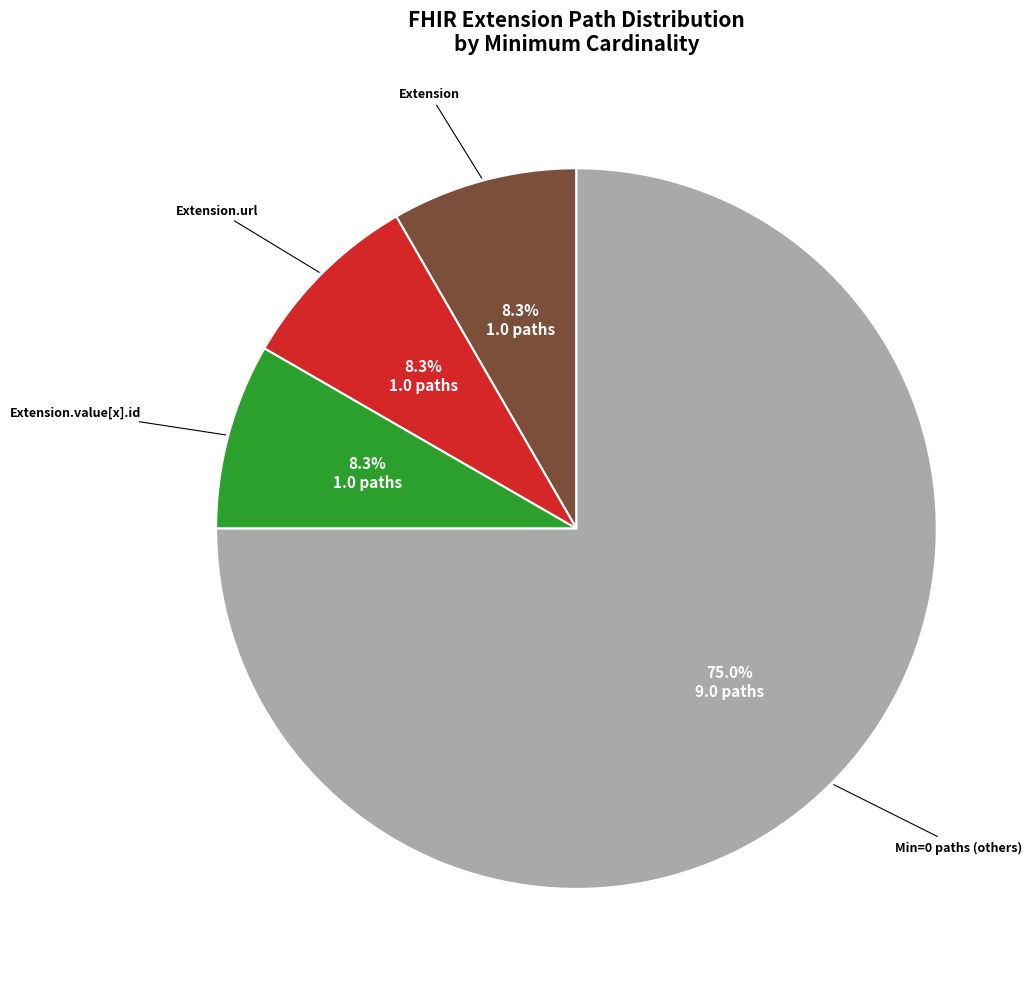

Does any single category account for the majority?

Yes